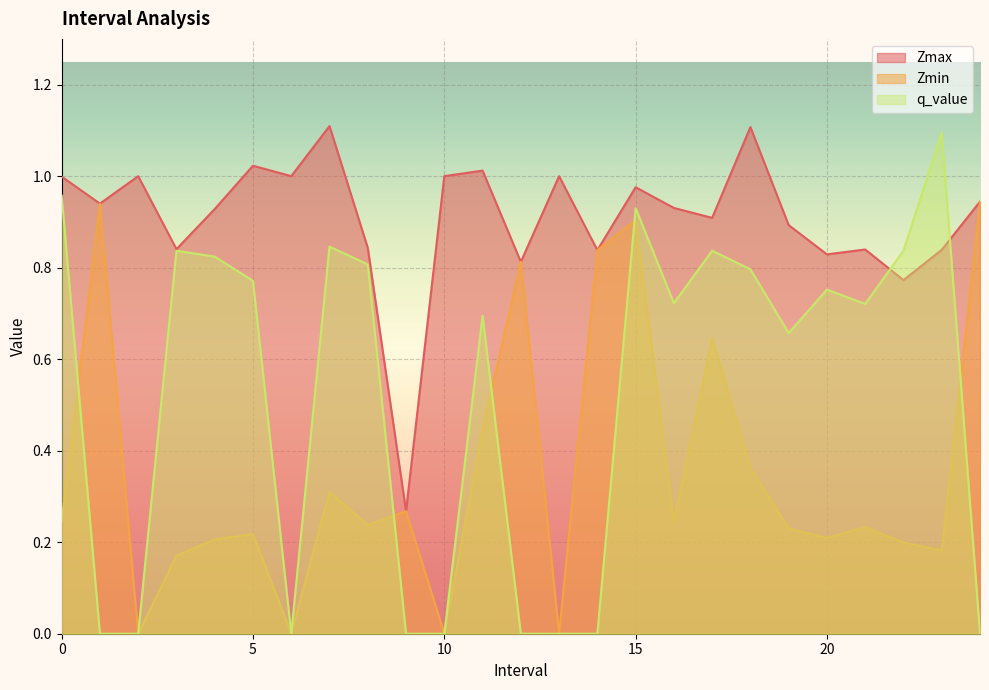

What is the average value of the Zmax series?

0.9